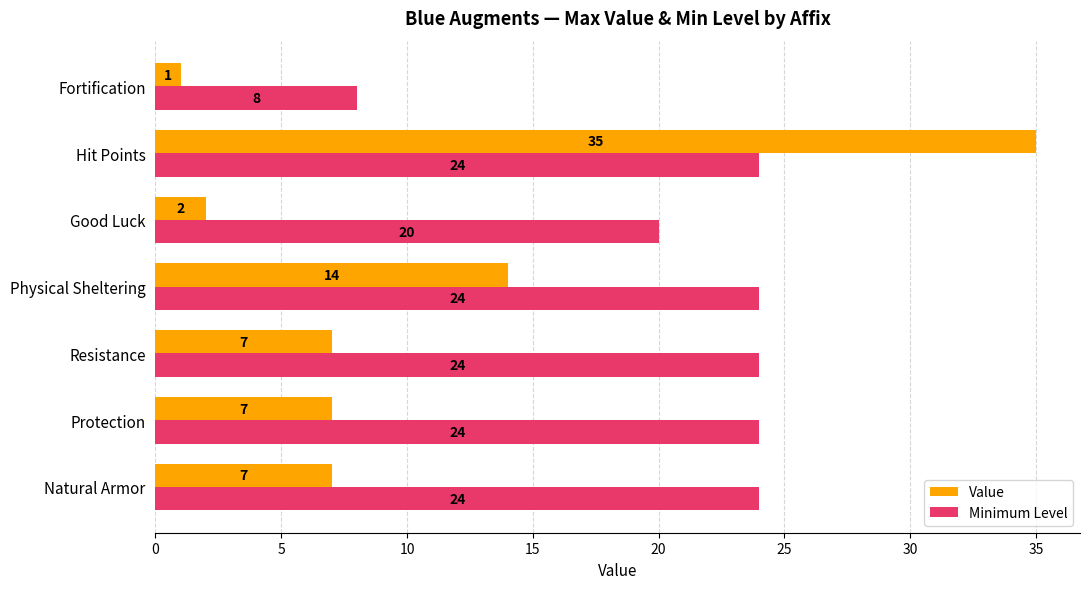

Rank the series by their average value, from highest to lowest.

Minimum Level, Value